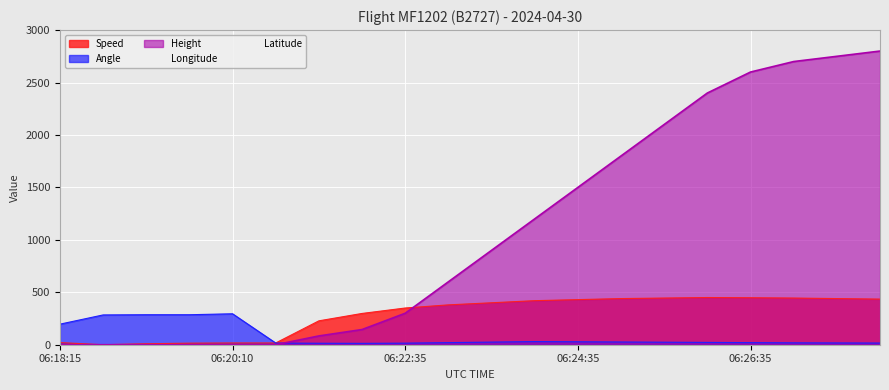

Which series has the largest total across all categories?

Height